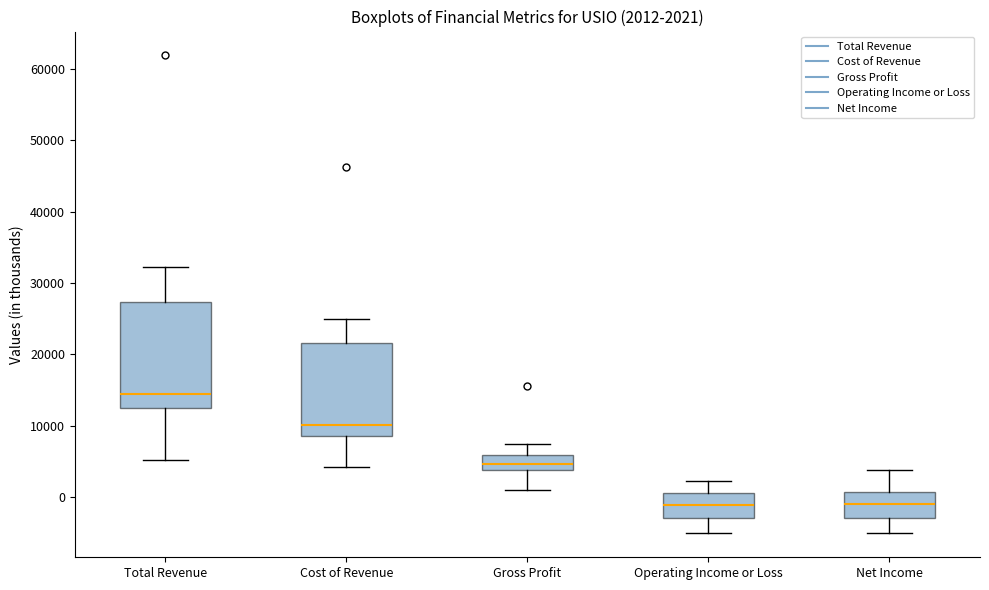

Which box is the tallest, from its lower edge to its upper edge?

Total Revenue